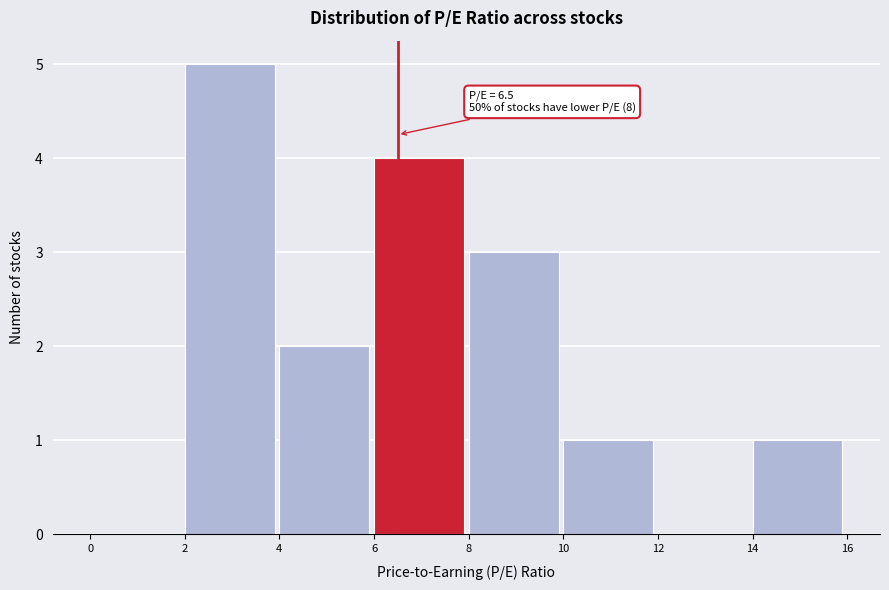

Which range on the x-axis has the tallest bar?

2 to 4